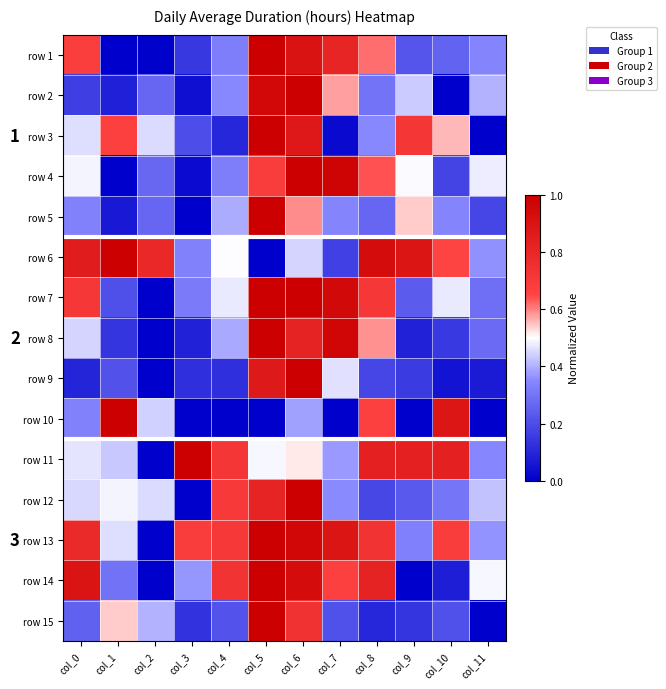

Is the value of row 9 at col_5 greater than the value of row 5 at col_6?

Yes